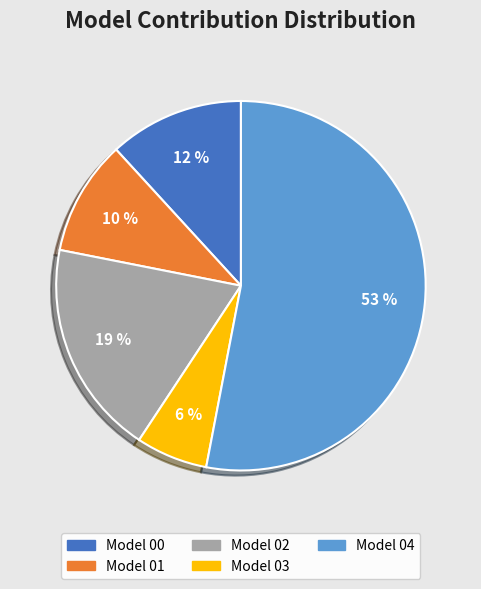

Count the number of slices in the pie.

5